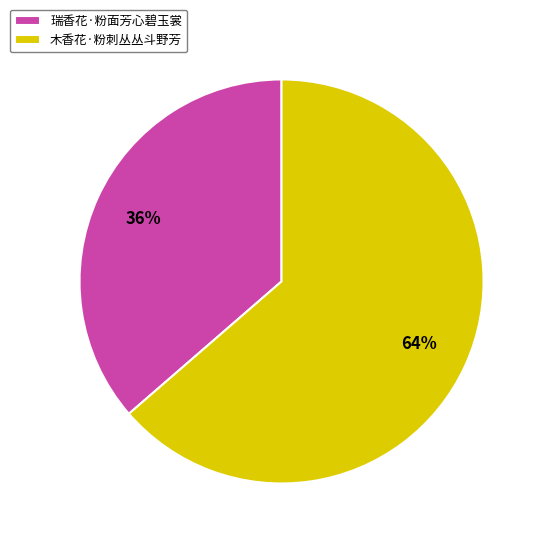

What is the ratio of the value at 瑞香花·粉面芳心碧玉裳 to the value at 木香花·粉刺丛丛斗野芳?

0.6